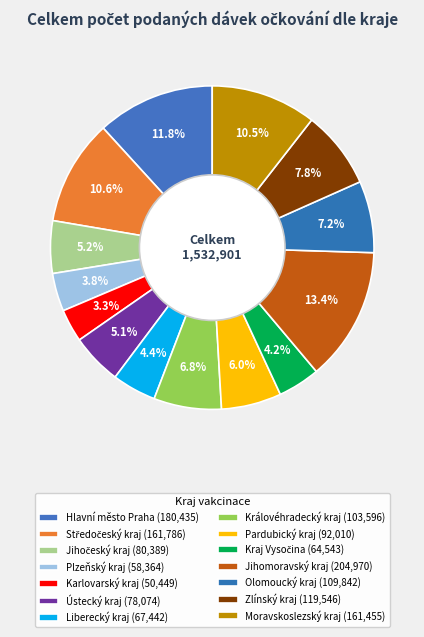

To the nearest percent, what is the combined percentage of Královéhradecký kraj and Olomoucký kraj?

14%